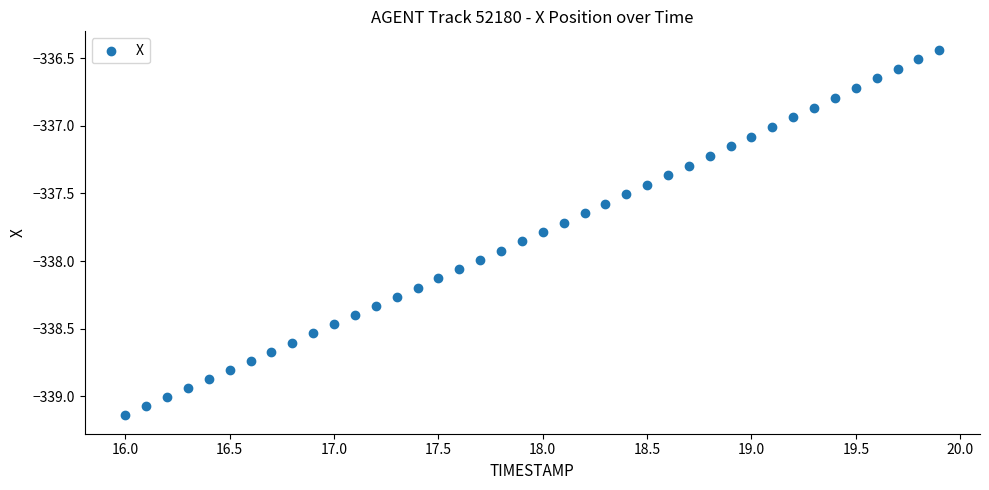

What is the range of X values (max minus min)?

3.9